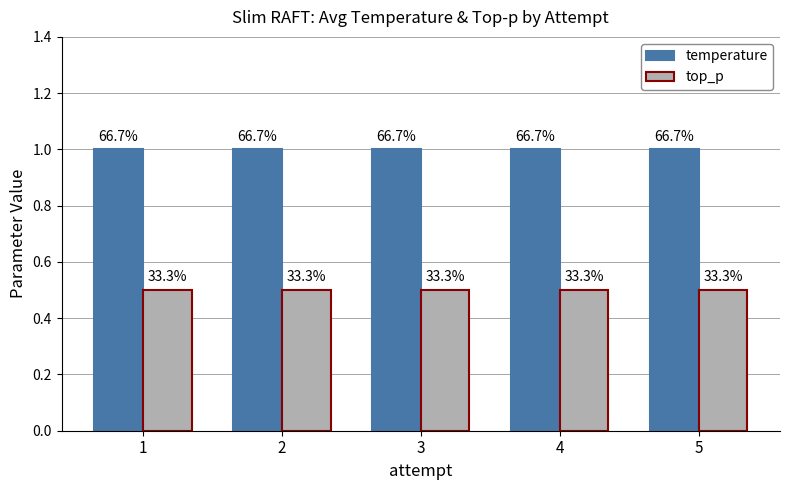

Which series has the largest total across all categories?

temperature